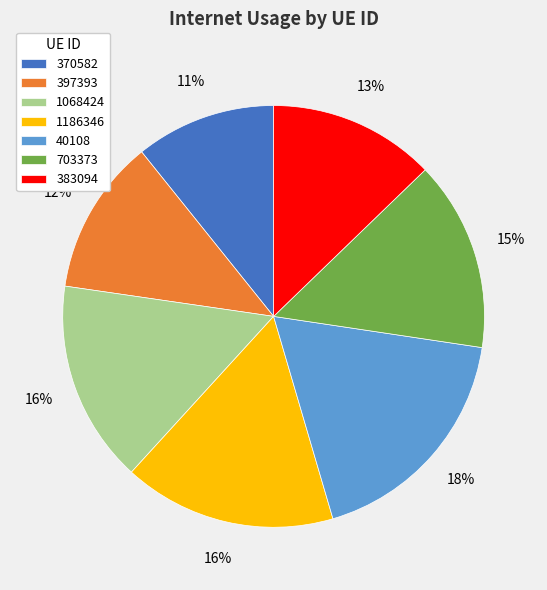

To the nearest percent, what percentage of the pie is 703373?

15%